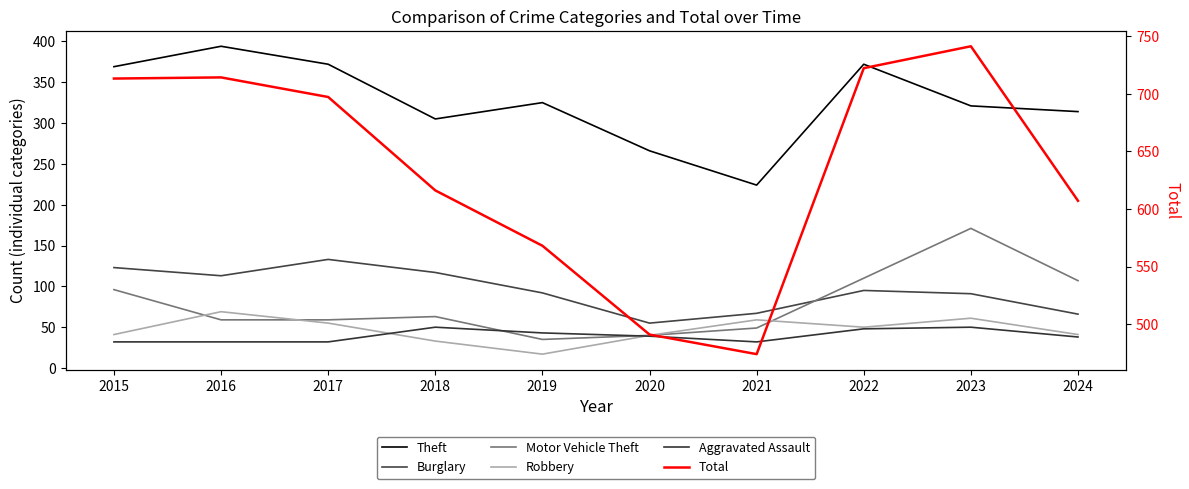

What is the approximate value of Total at 2019, to the nearest 10?

570